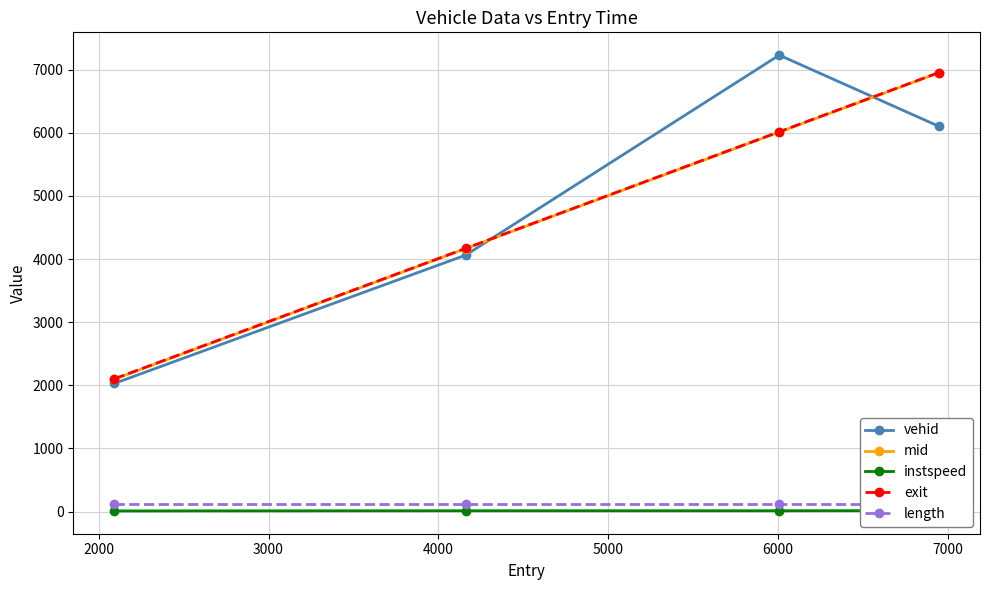

How many data points does each series have?

4